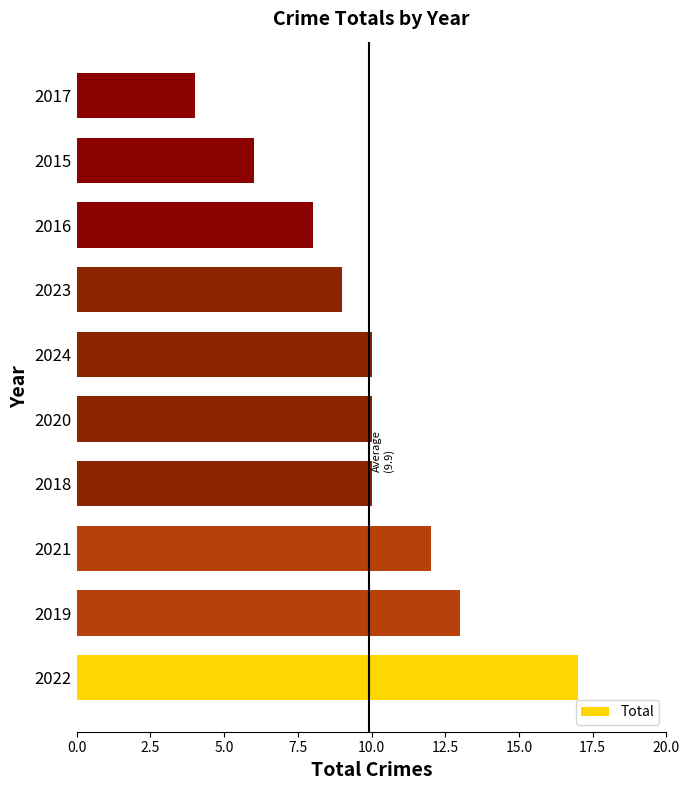

What is the sum of all values?

99